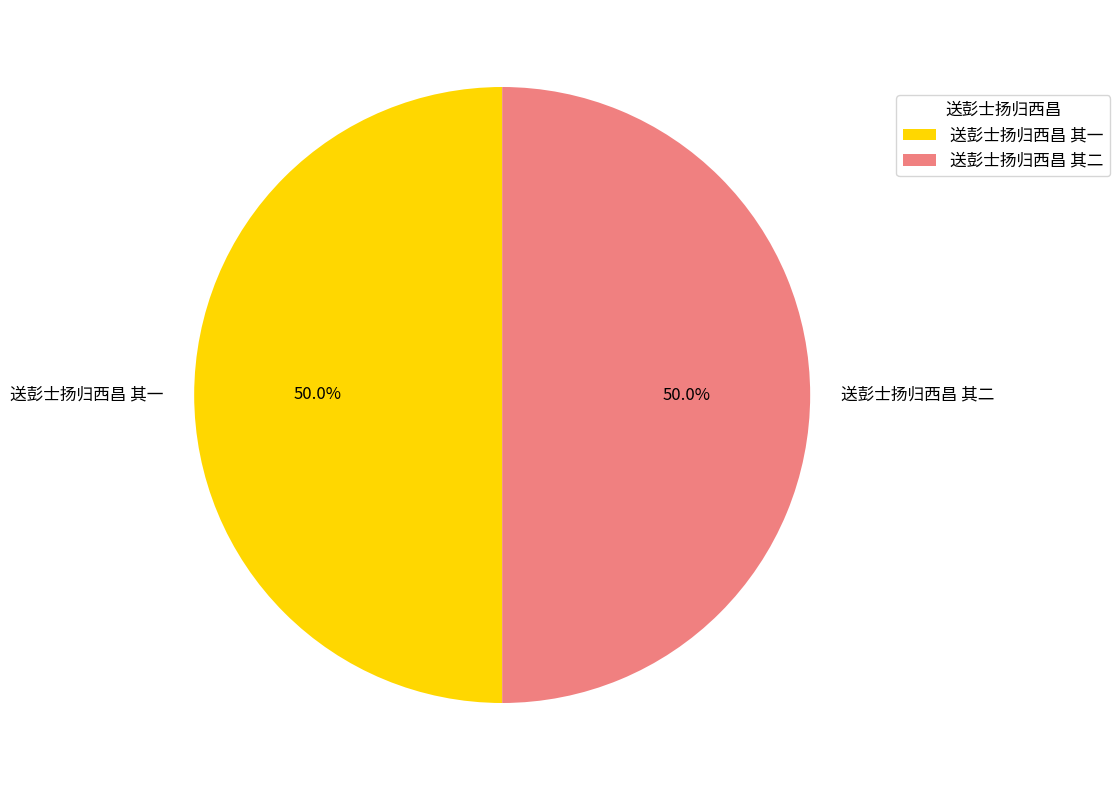

To the nearest percent, what portion does 送彭士扬归西昌 其一 represent?

50%